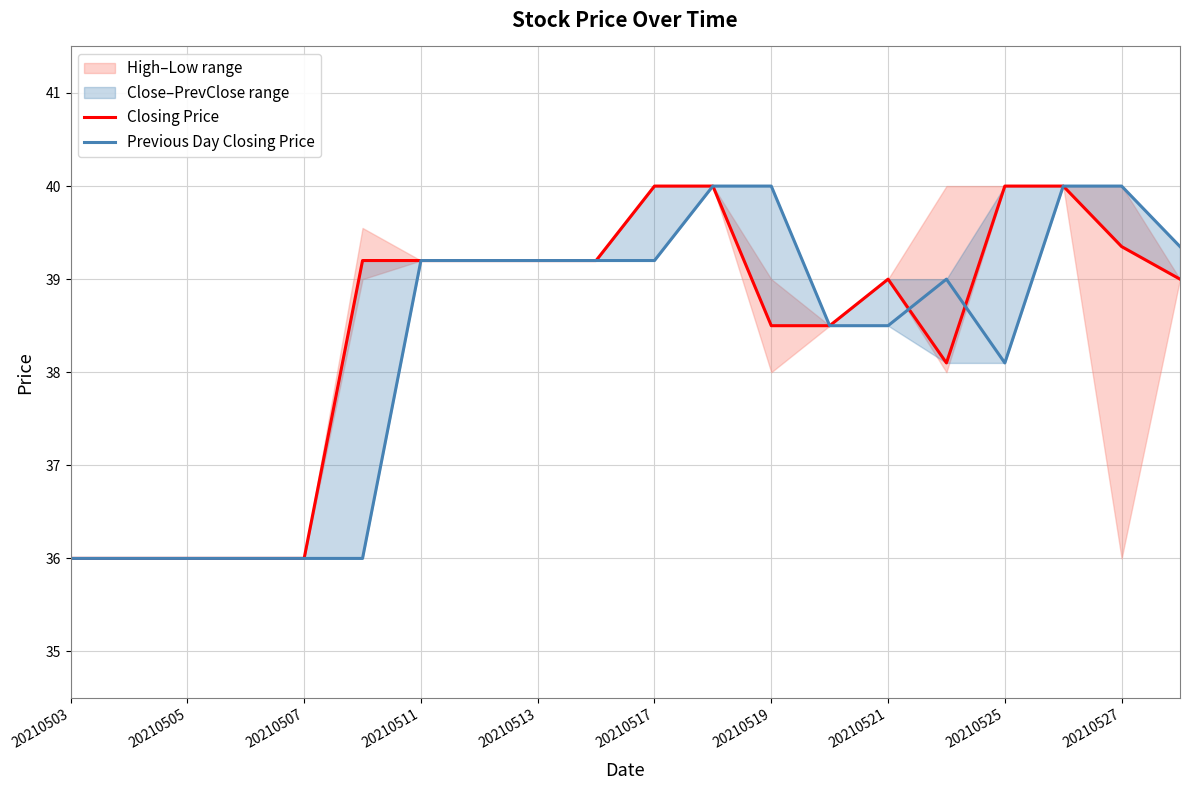

Count the number of categories in the chart.

20